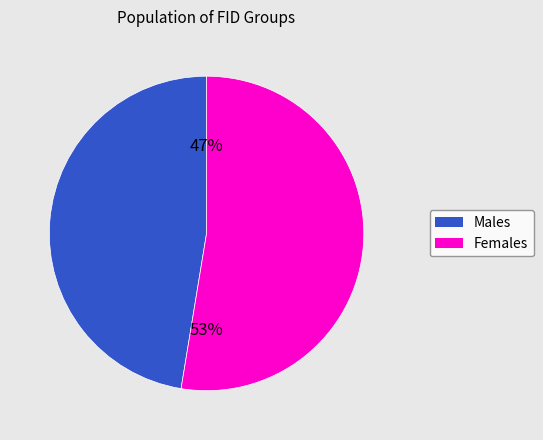

To the nearest percent, what is the average slice percentage?

50%